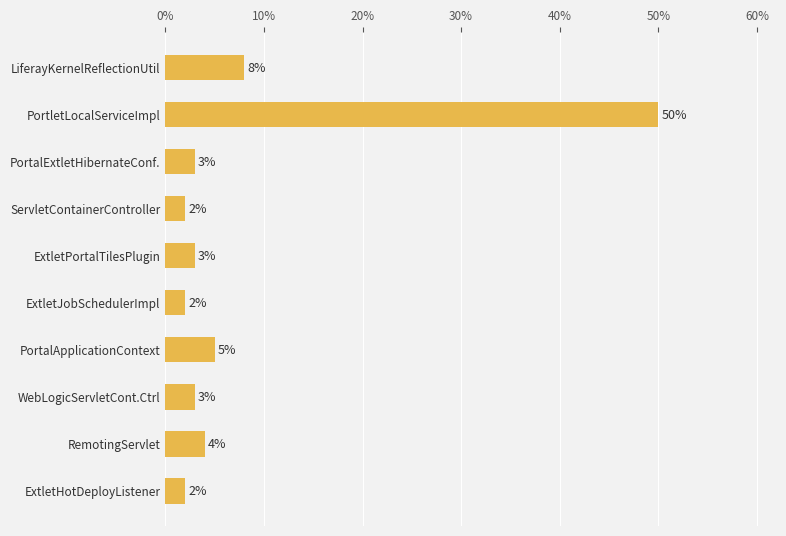

What is the label of the 5th bar from the top?

ExtletPortalTilesPlugin